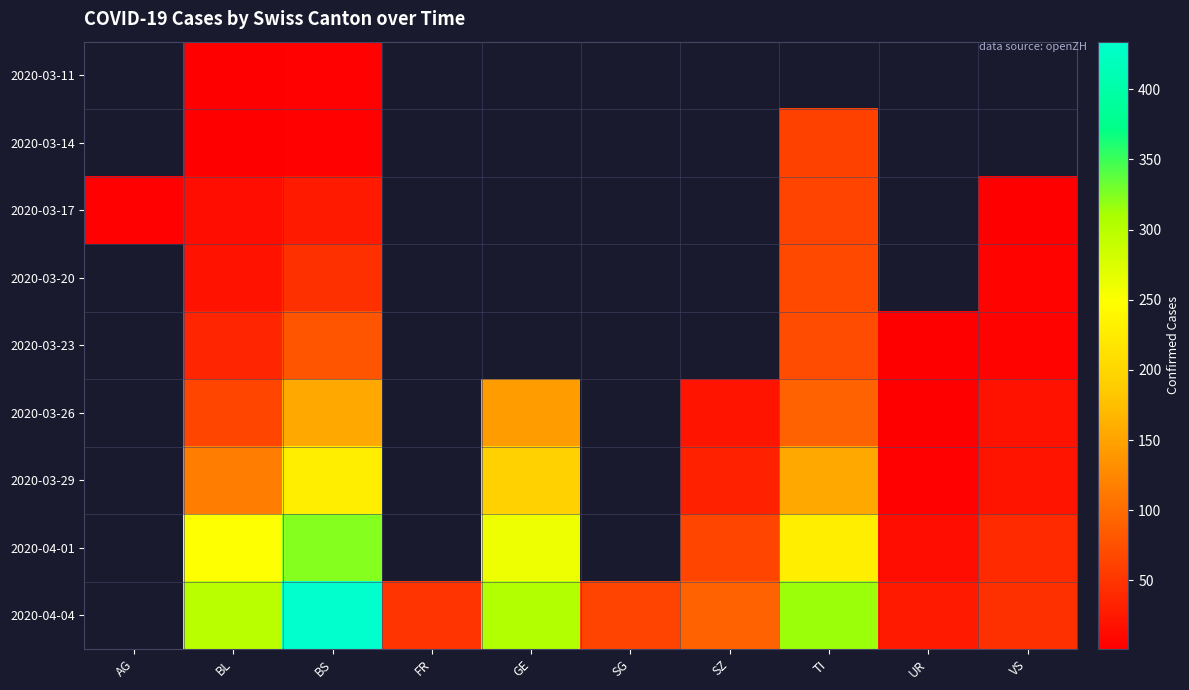

Rank the categories by 2020-03-11 value from lowest to highest.

AG, BL, BS, FR, GE, SG, SZ, TI, UR, VS